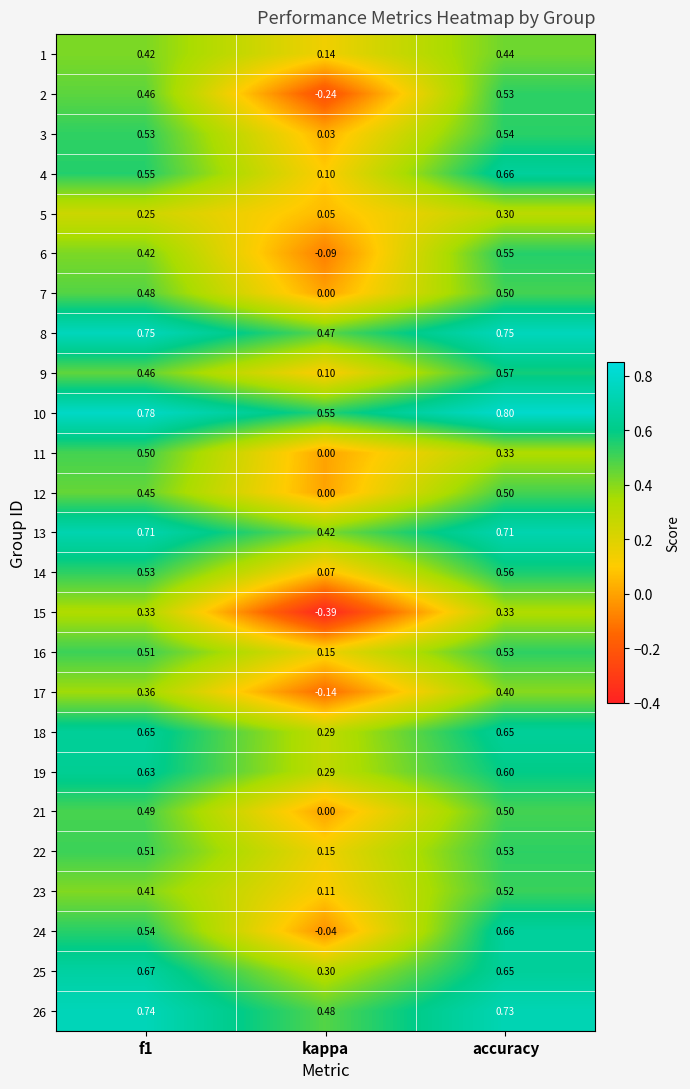

Which label corresponds to the largest value in the chart?

accuracy